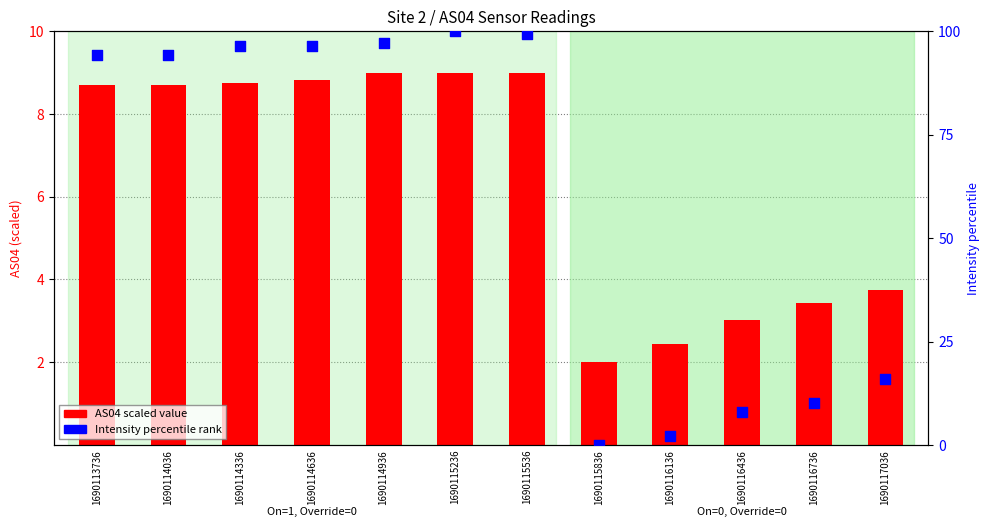

Which series has the largest total across all categories?

Intensity percentile rank